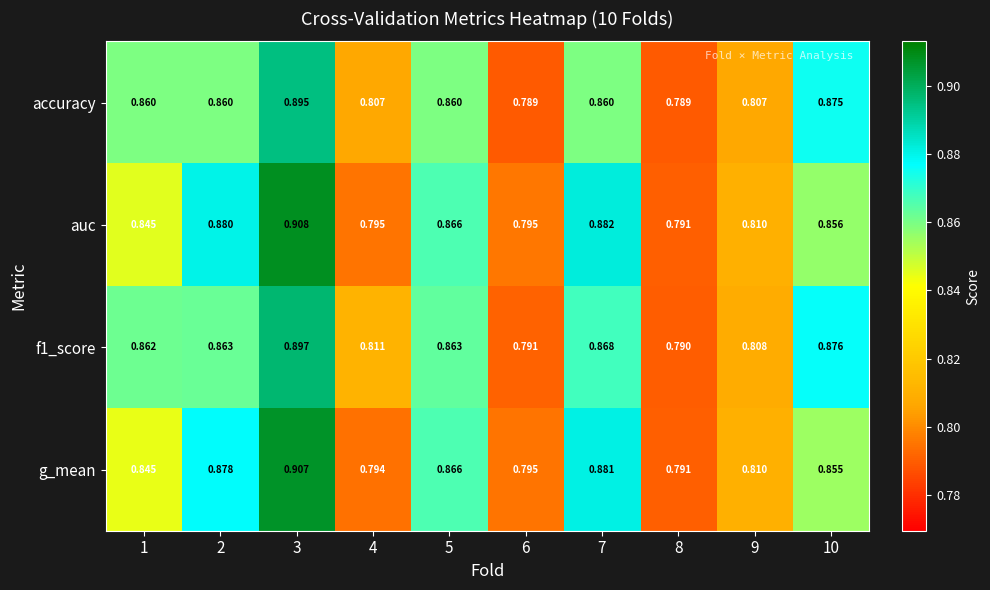

Which series changed the most between 1 and 7?

auc